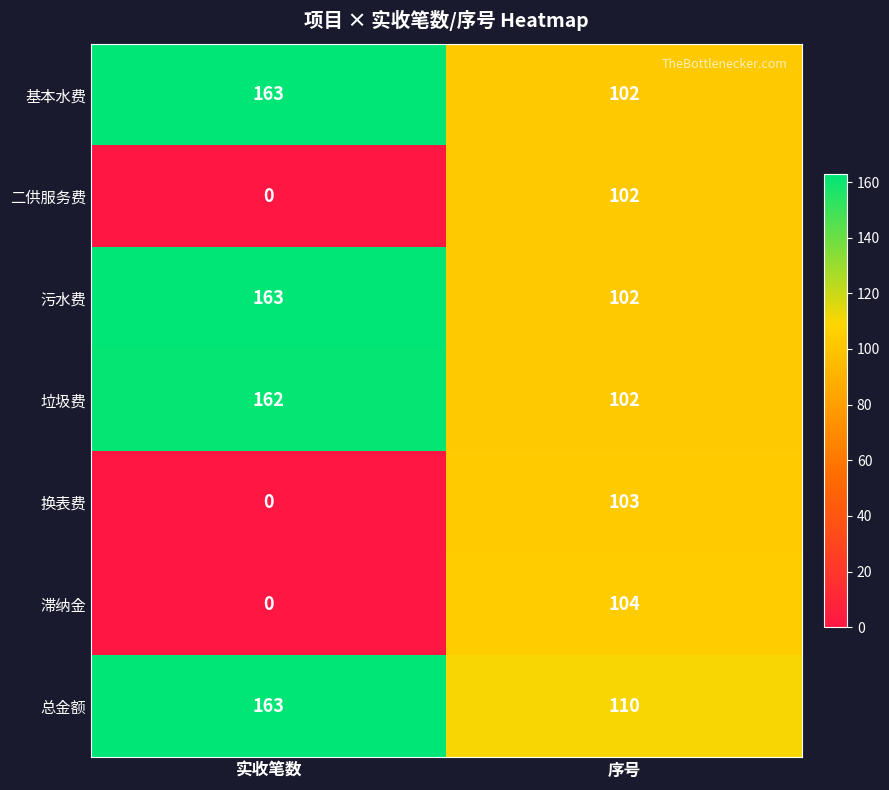

Reading left to right, extract all data points from this chart.

基本水费: 实收笔数=163	序号=102
二供服务费: 实收笔数=0	序号=102
污水费: 实收笔数=163	序号=102
垃圾费: 实收笔数=162	序号=102
换表费: 实收笔数=0	序号=103
滞纳金: 实收笔数=0	序号=104
总金额: 实收笔数=163	序号=110